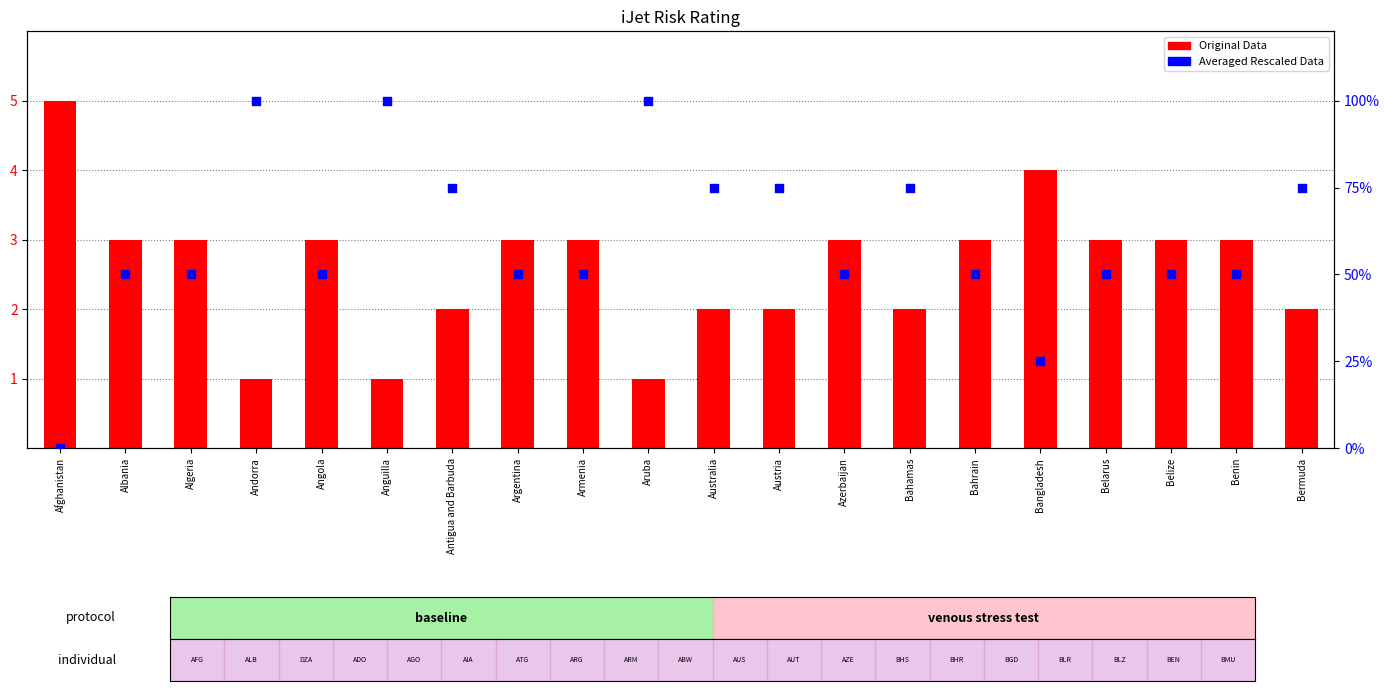

Which series has the largest total across all categories?

Averaged Rescaled Data